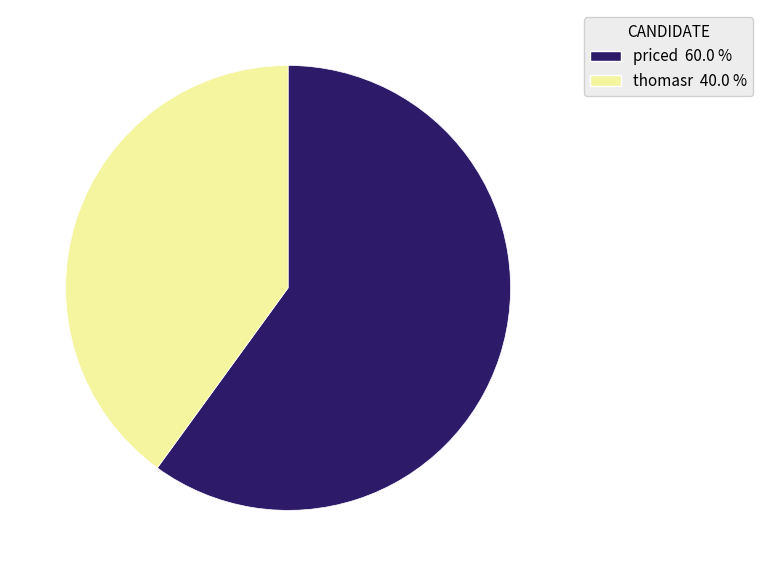

Is the sum of thomasr and priced greater than half?

Yes